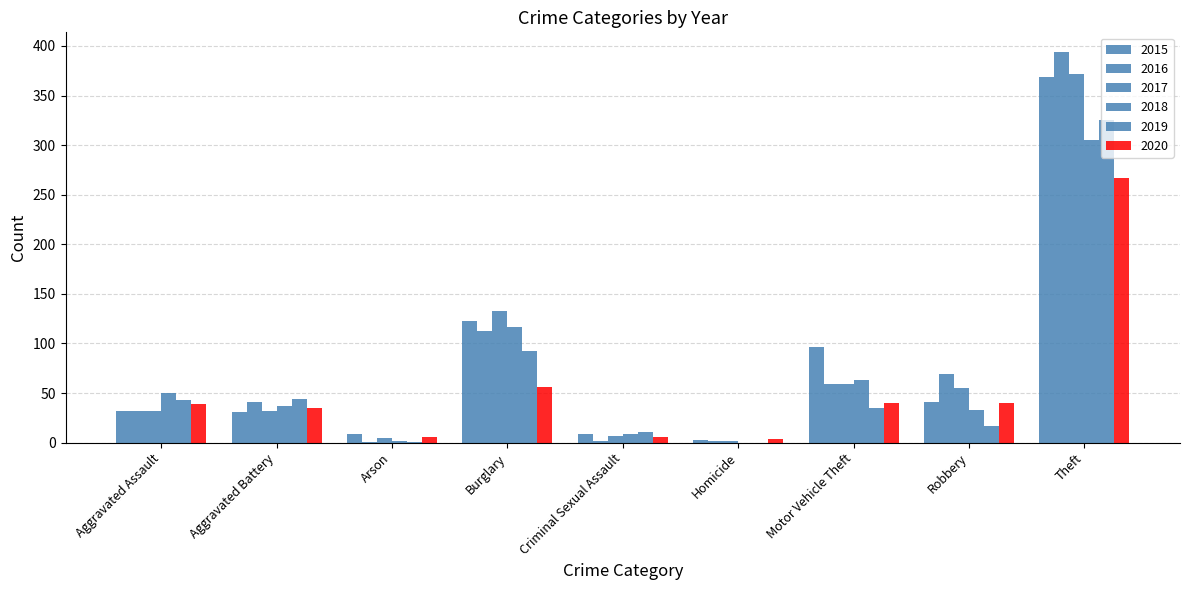

How many groups of bars are there?

9